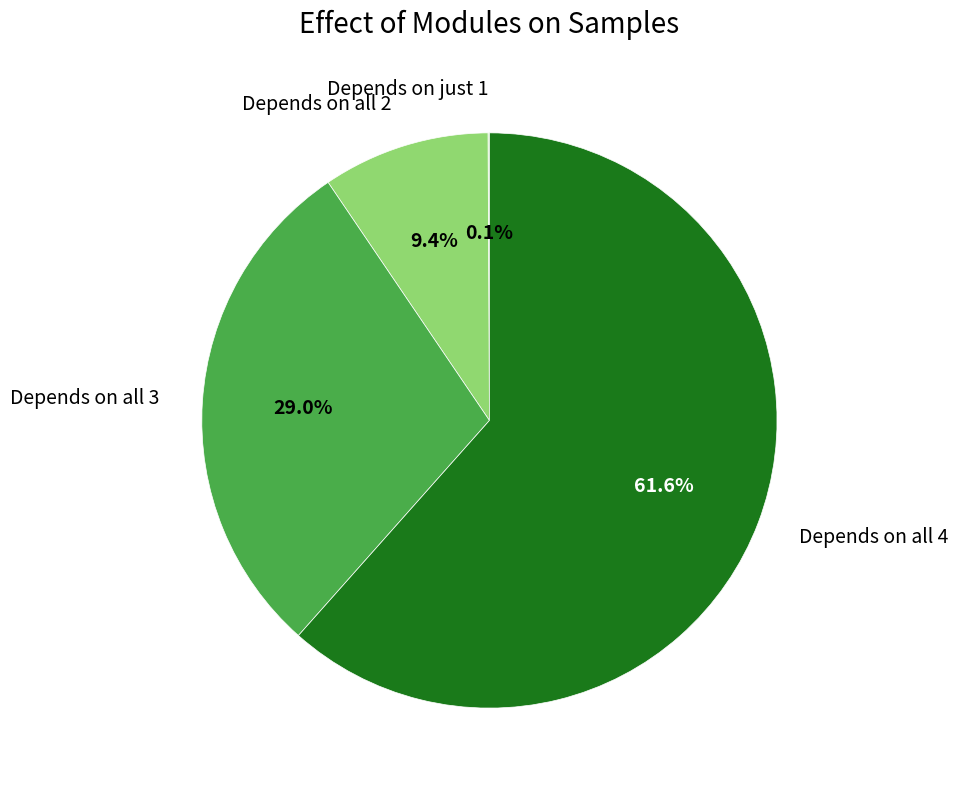

What is the ratio of the value at Depends on all 3 to the value at Depends on all 4?

0.5